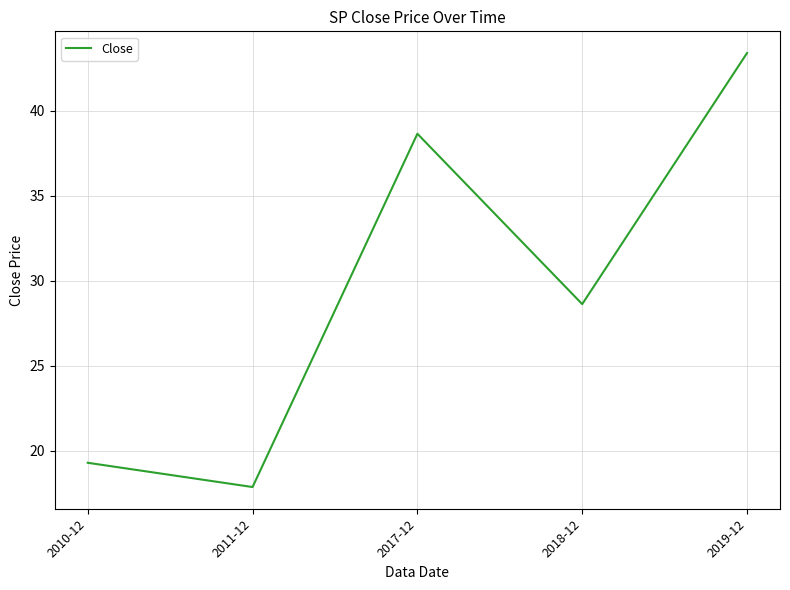

Rank the categories by value from highest to lowest.

2019-12, 2017-12, 2018-12, 2010-12, 2011-12